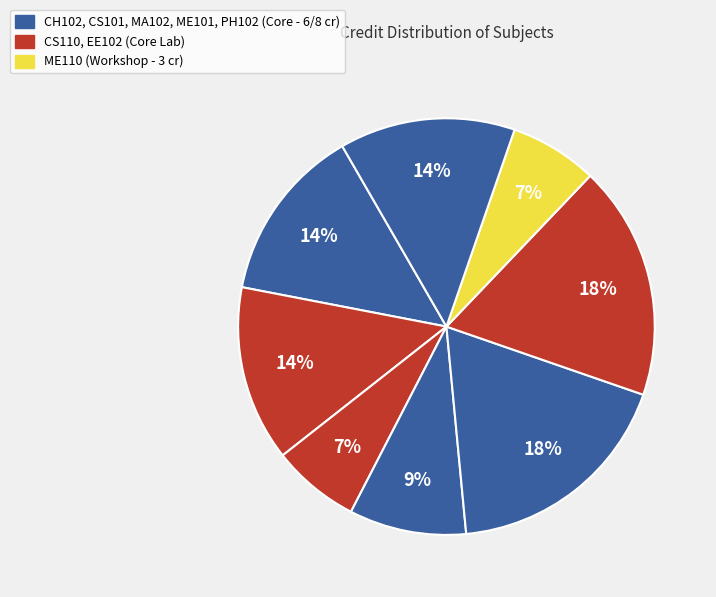

Is there any slice that represents more than half of the pie?

No